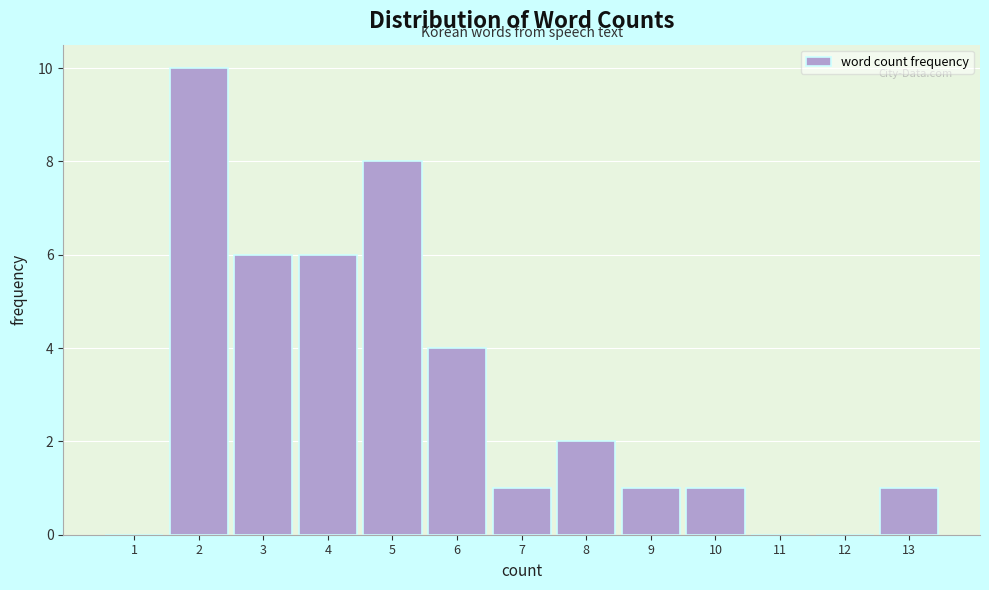

Over which range of the x-axis is the bar tallest?

1.5 to 2.5